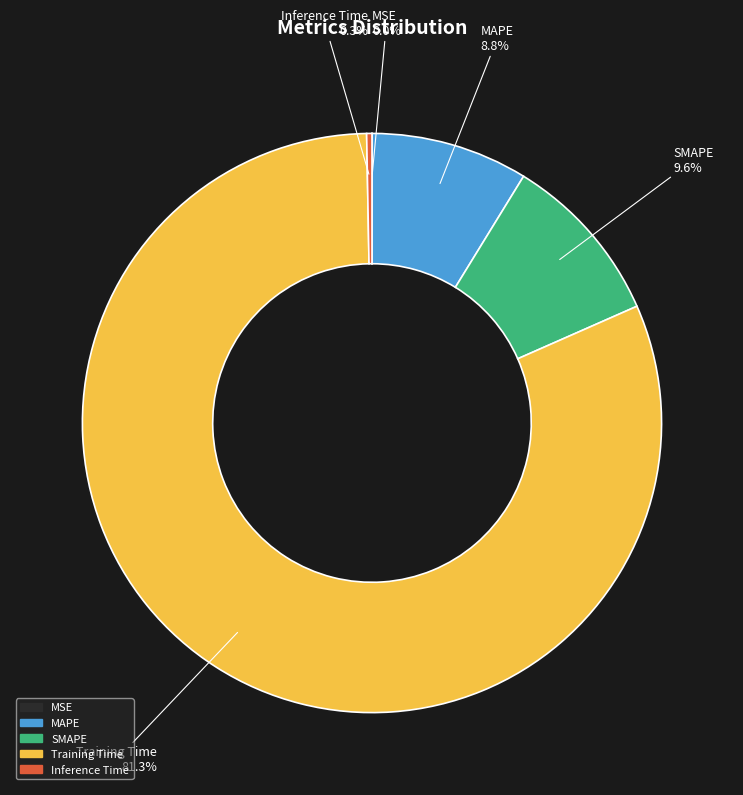

To the nearest percent, what is the combined percentage of SMAPE and MAPE?

18%